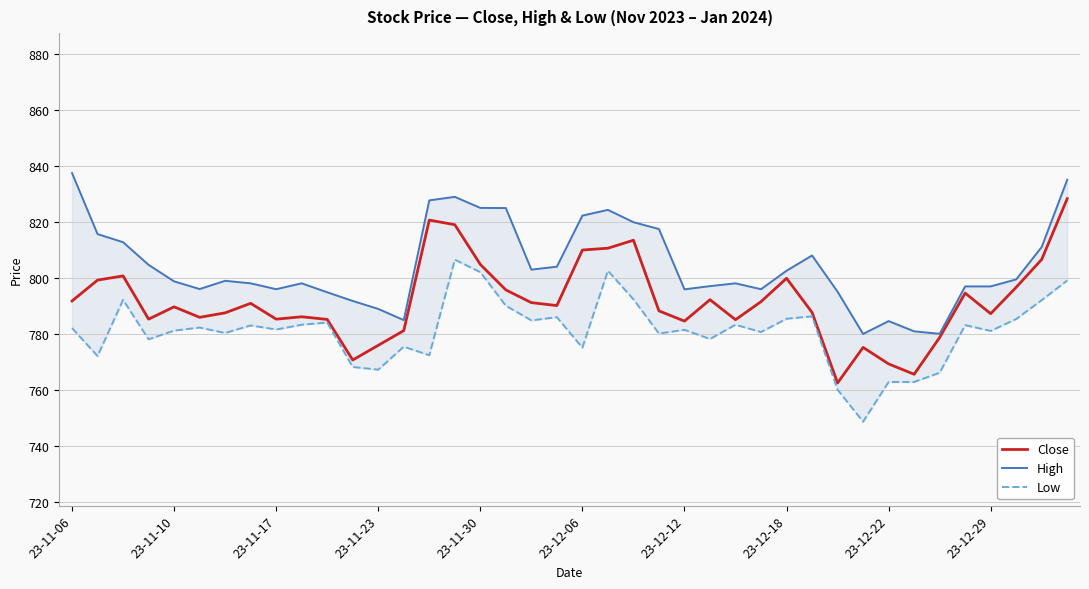

Where is Close nearest to the value 795?

35